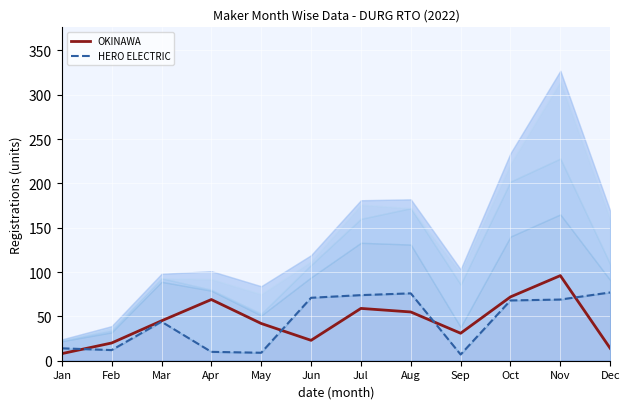

Where is the first local minimum for OKINAWA?

Jun